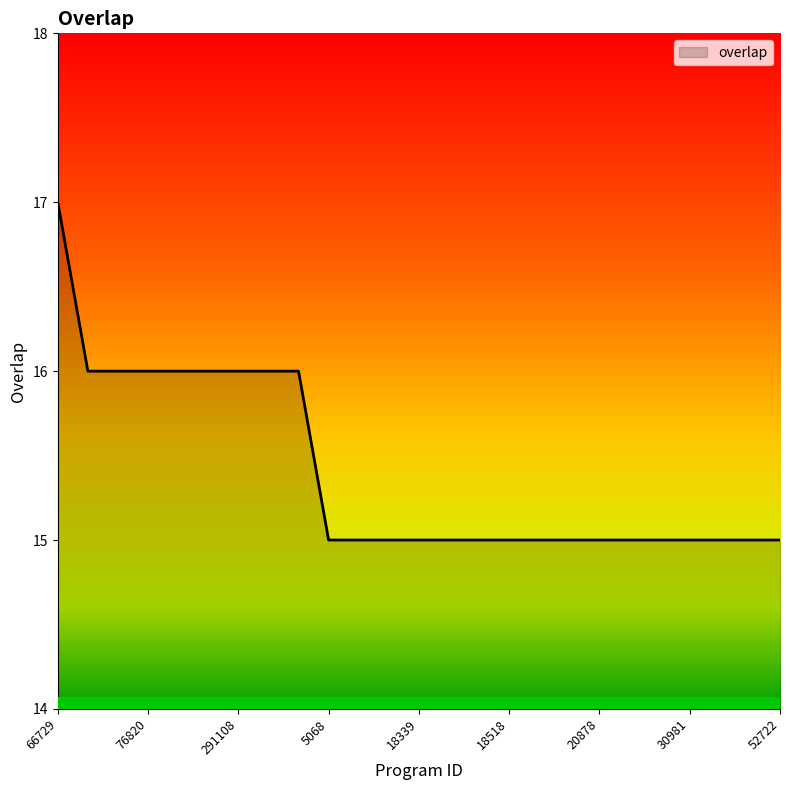

What is the smallest value displayed?

15